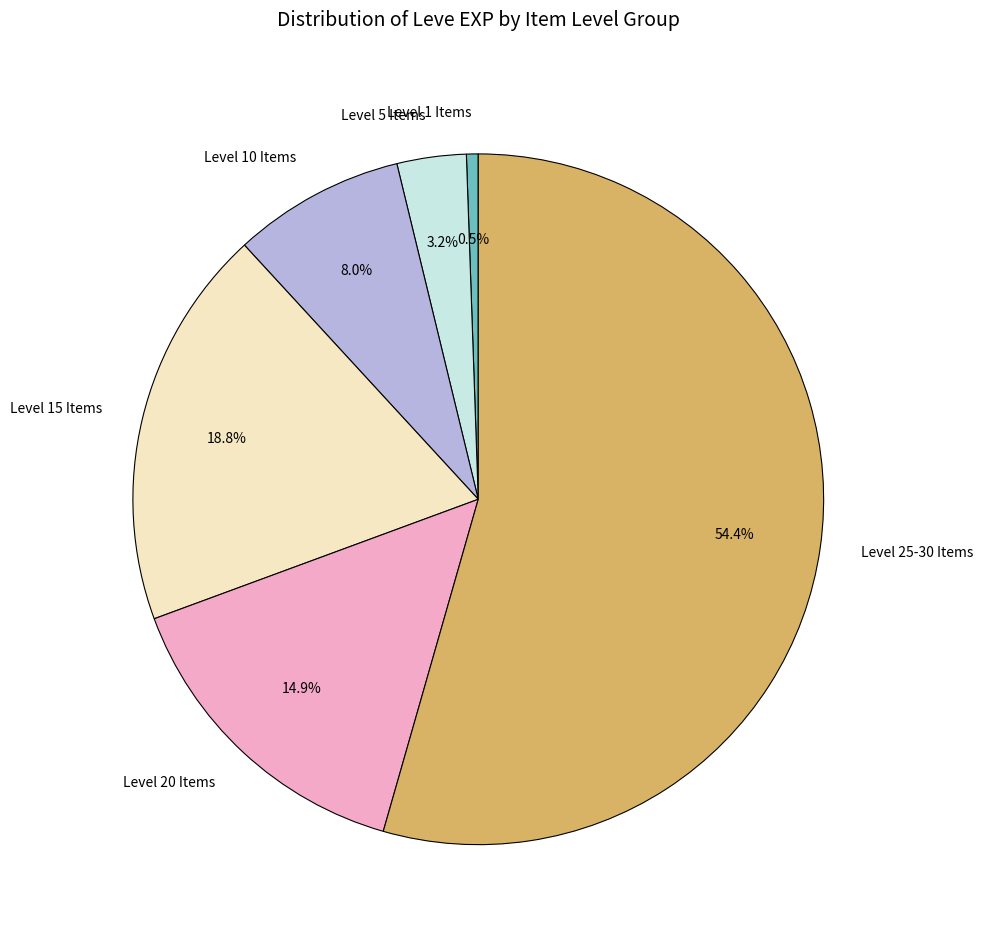

Is there any slice that represents more than half of the pie?

Yes